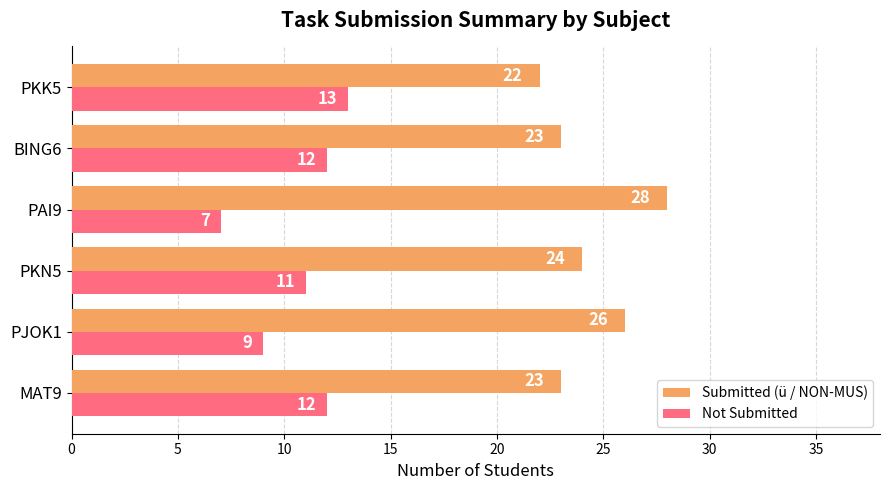

At how many categories does at least one series exceed 20?

6